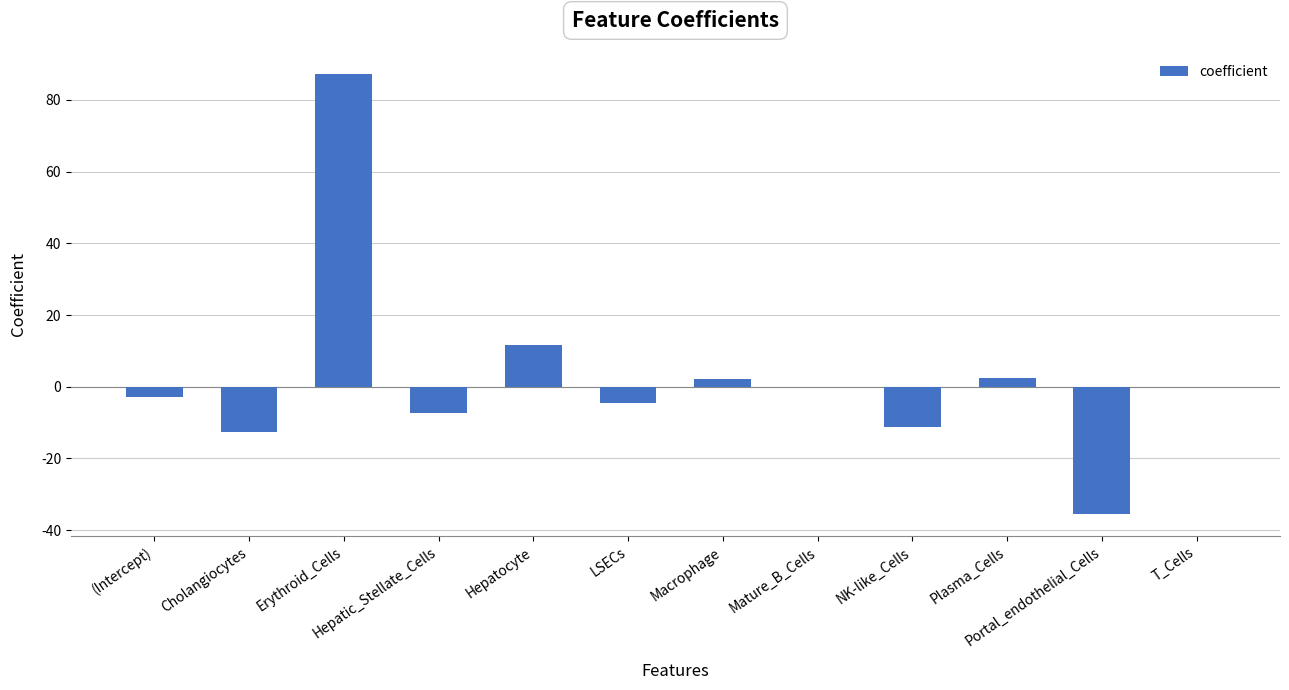

Which label corresponds to the largest value in the chart?

Erythroid_Cells